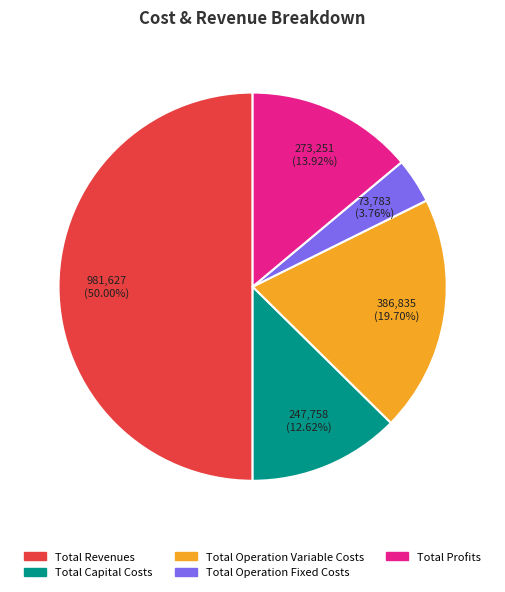

Is Total Operation Fixed Costs the majority of the pie?

No